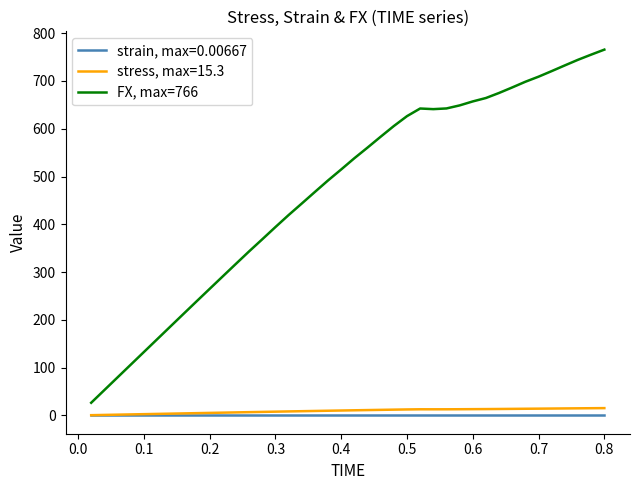

How many lines are shown in the chart?

3